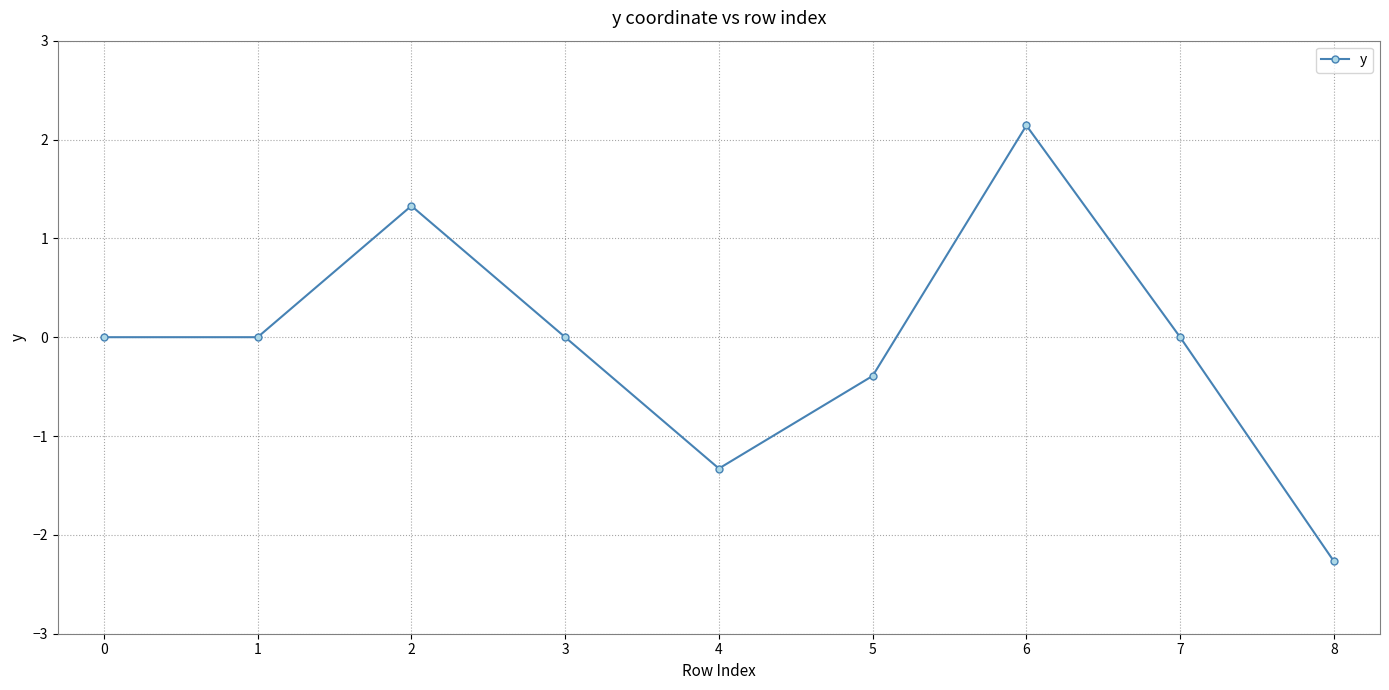

At which category does the chart reach its minimum across all series?

8